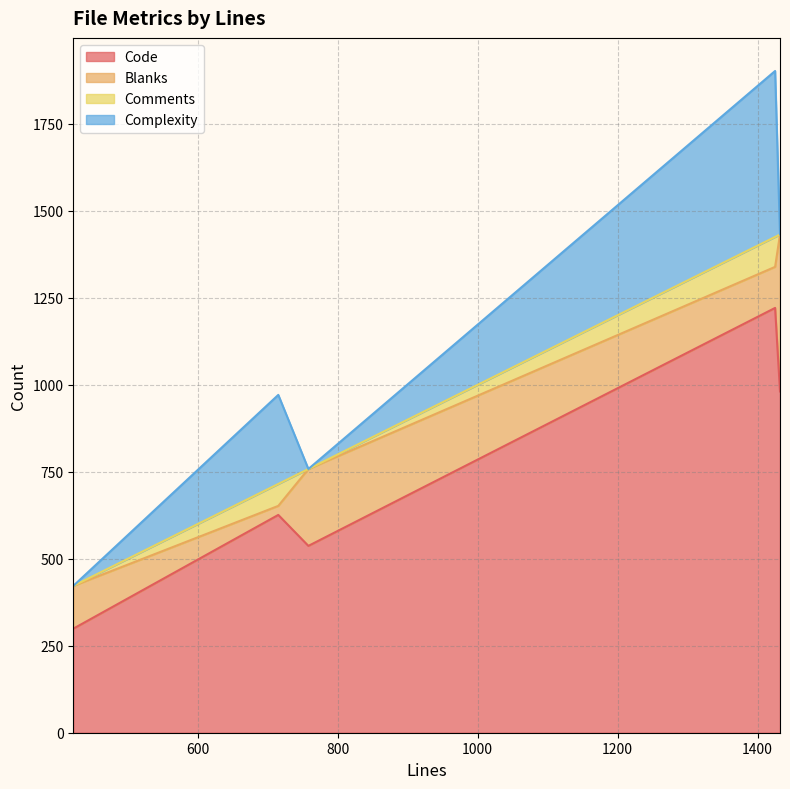

True or false: Code and Comments cross at least once.

False